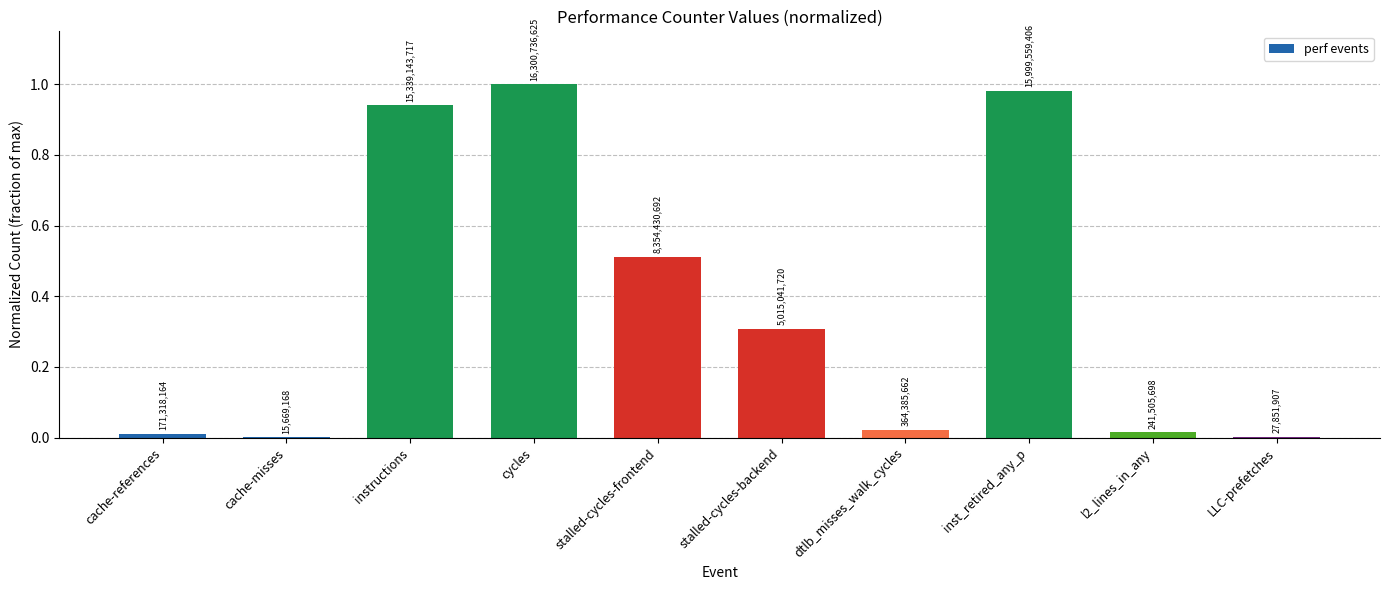

Is it true that the value at LLC-prefetches is 0.0?

False